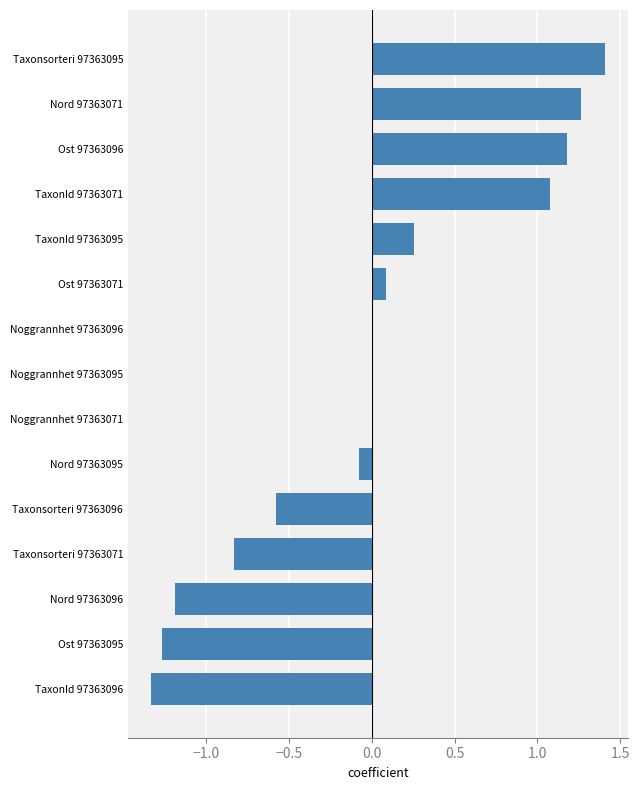

The chart shows a value of 0.5 at Taxonsorteri 97363095. True or false?

False